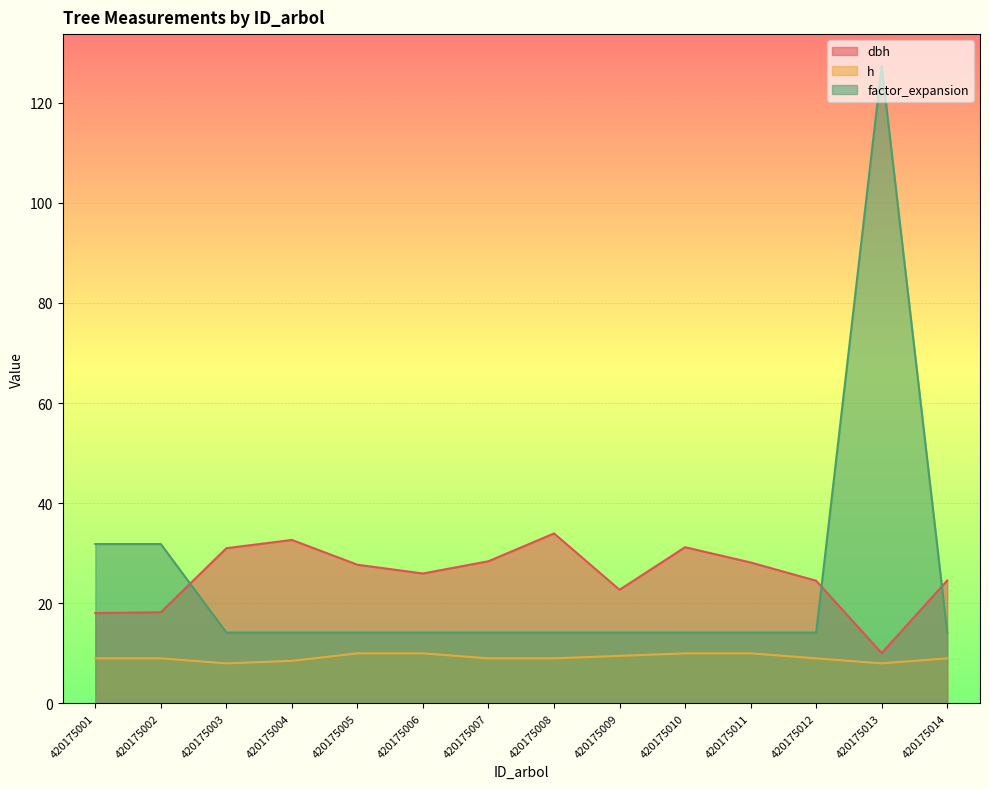

How many intersections are there between dbh and factor_expansion?

3